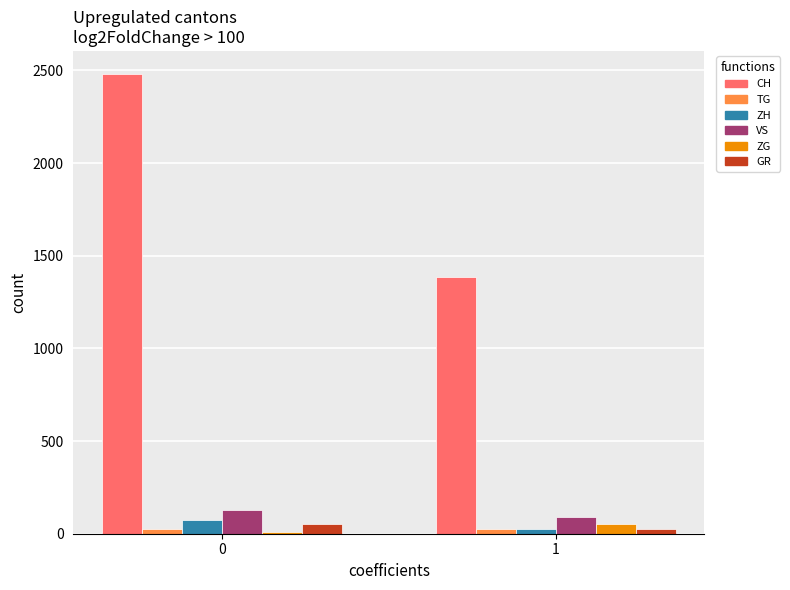

The ZH series shows 74 at 0. True or false?

True